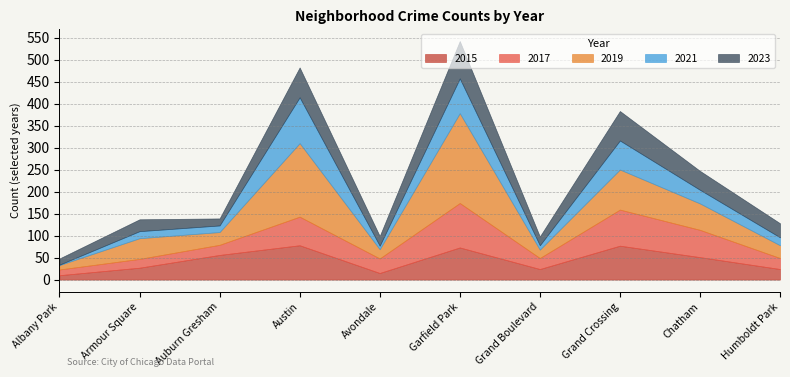

What position from the right is Austin?

7